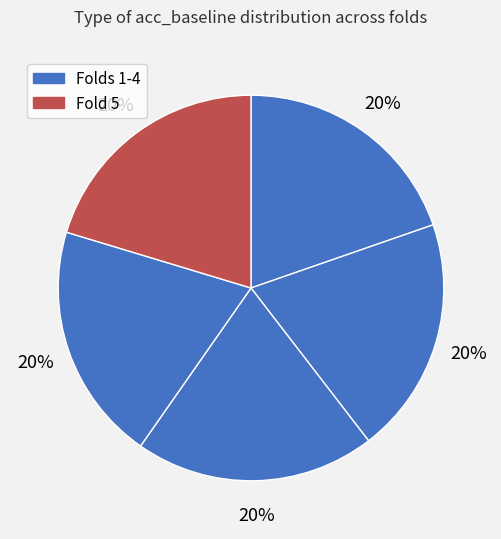

Count the number of slices in the pie.

5